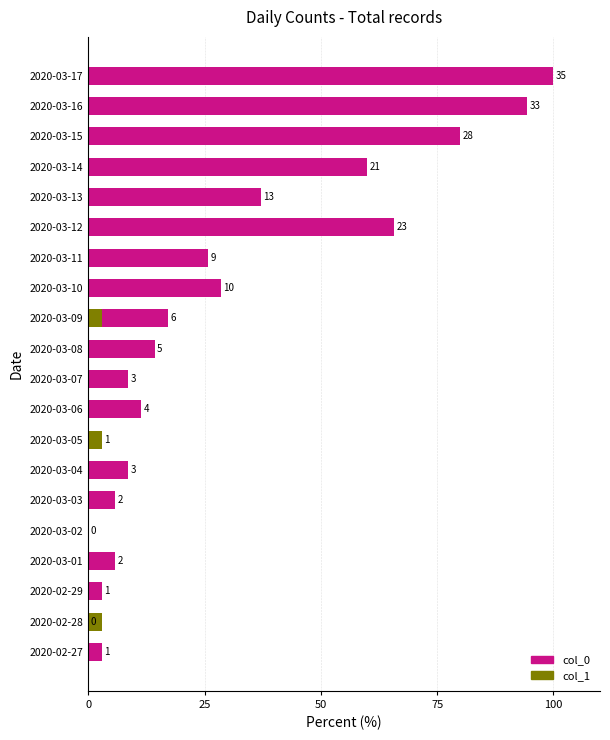

What is the total value across all series at 2020-03-16?

94.3